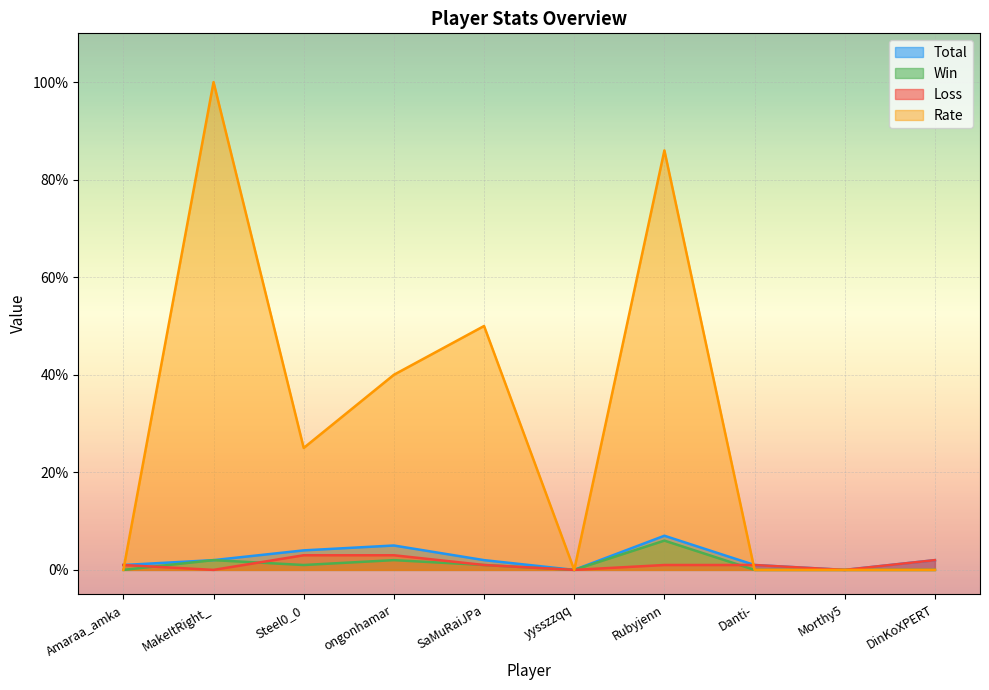

List the series in order of their peak value, lowest first.

Loss, Win, Total, Rate